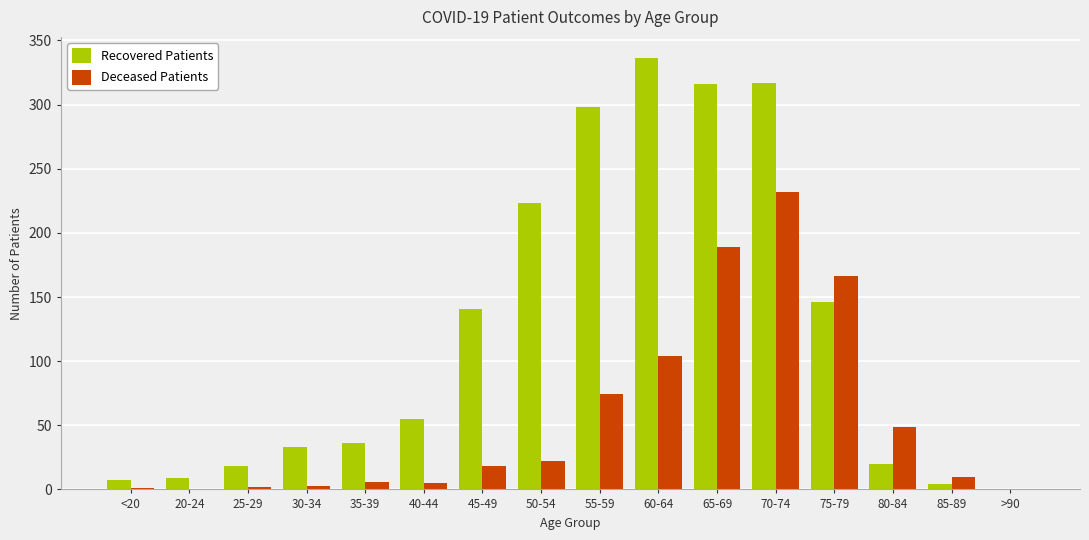

Is it true that Deceased Patients equals 351 at 70-74?

False